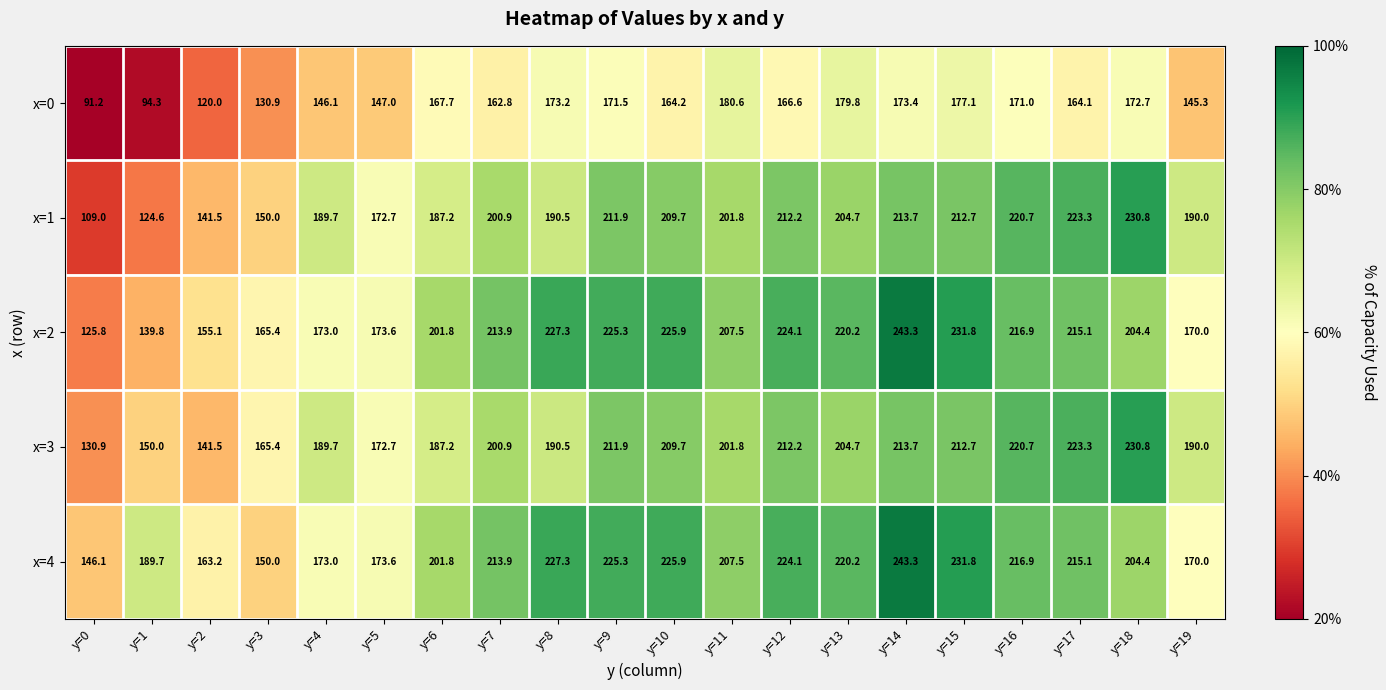

How many data points does each series have?

20